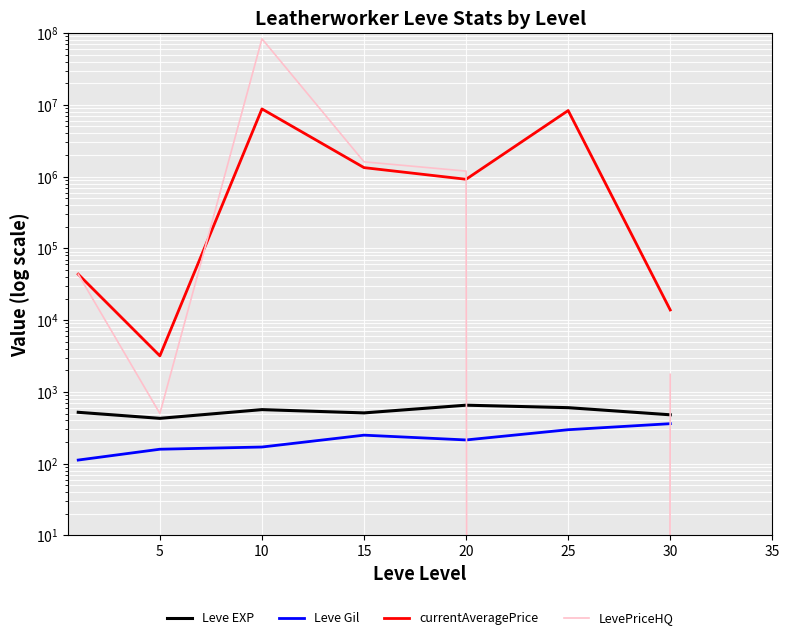

Where do Leve Gil and LevePriceHQ first cross each other?

20 and 25